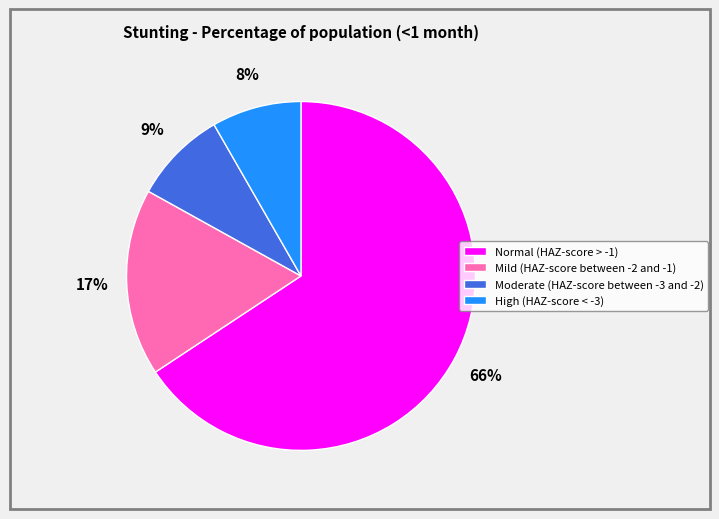

How many slices are in this pie chart?

4